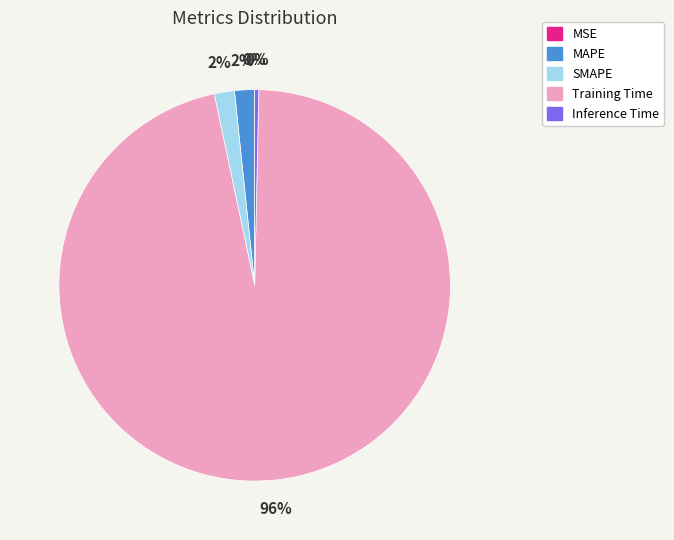

The MAPE slice represents 2% of the pie. True or false?

True